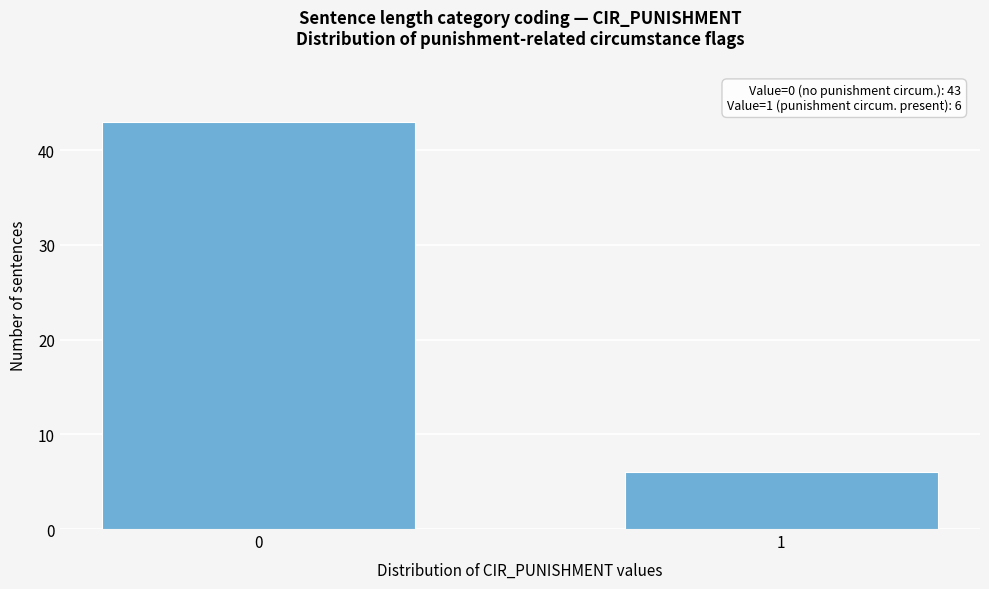

Reading left to right, transcribe all the data shown in this chart.

43	6